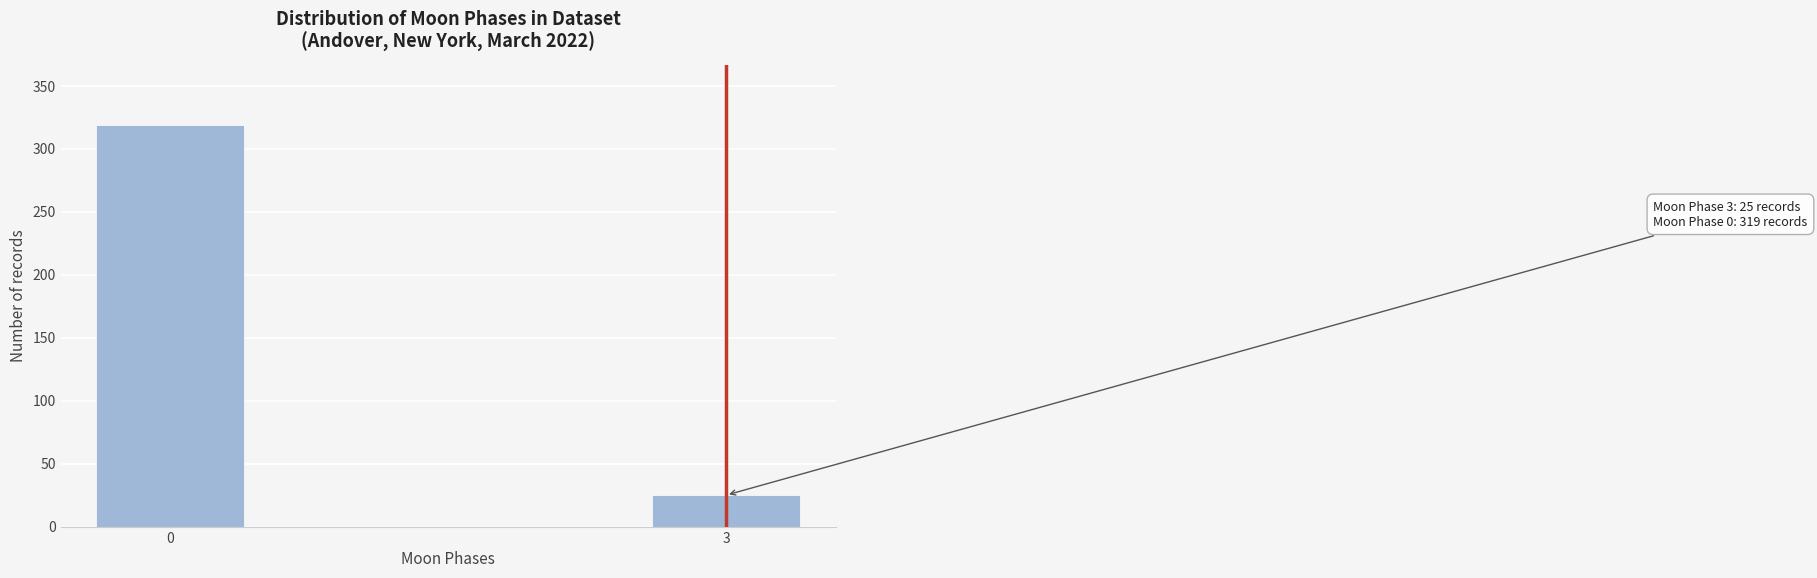

Reading left to right, list all the values displayed in this chart.

0=319	3=25